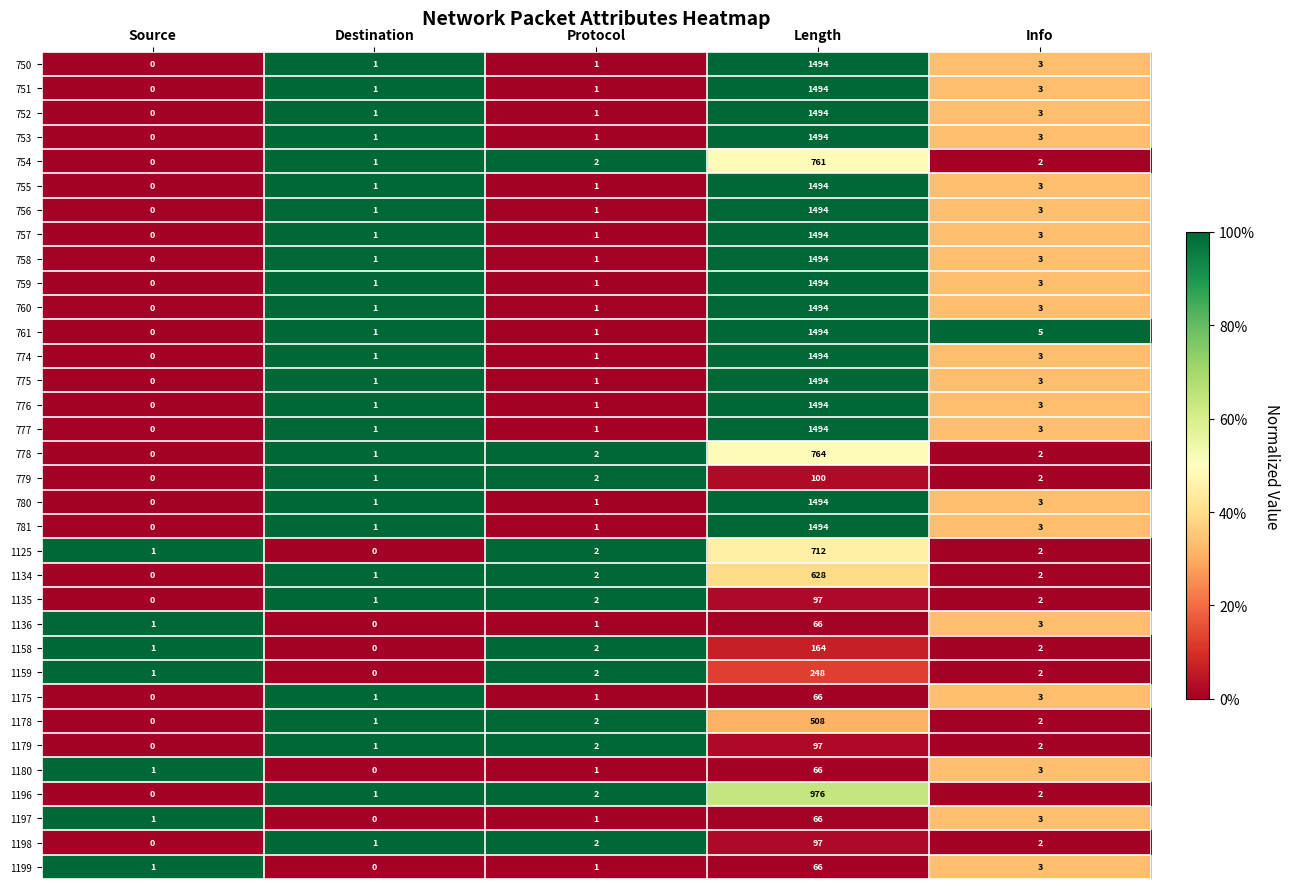

True or false: 1175 has a value of 37 at Length.

False